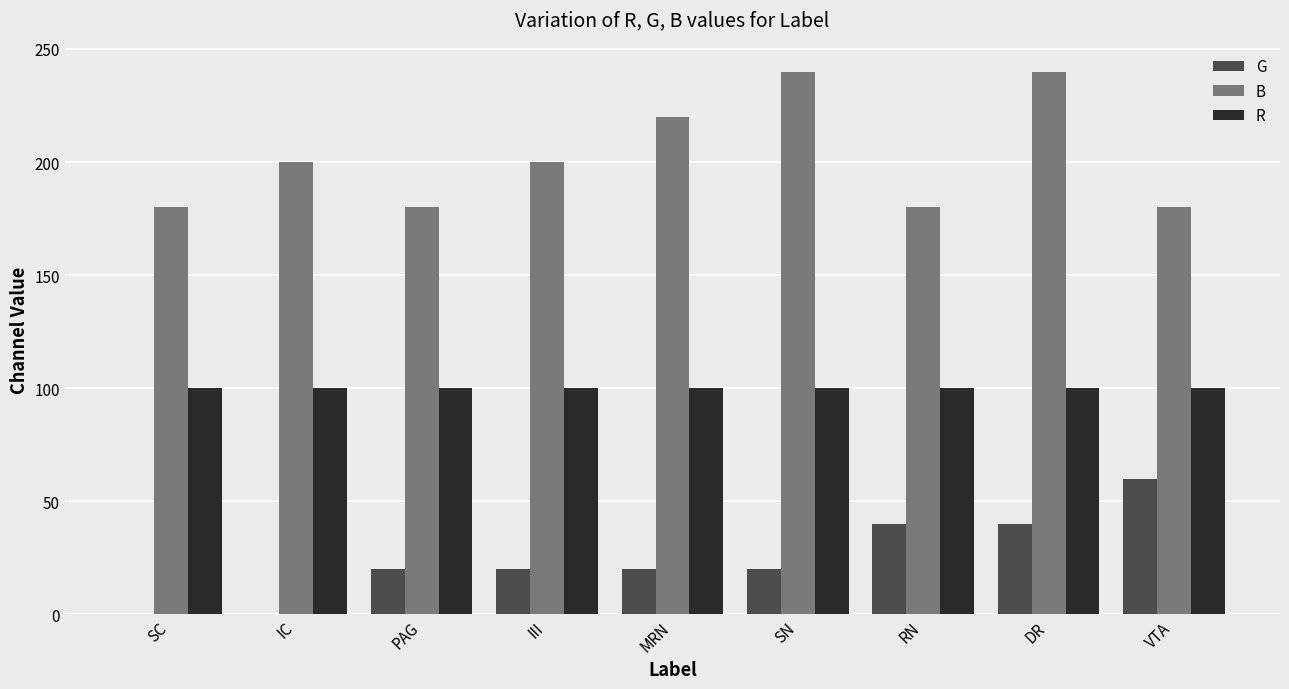

Is it true that B equals 112 at RN?

False